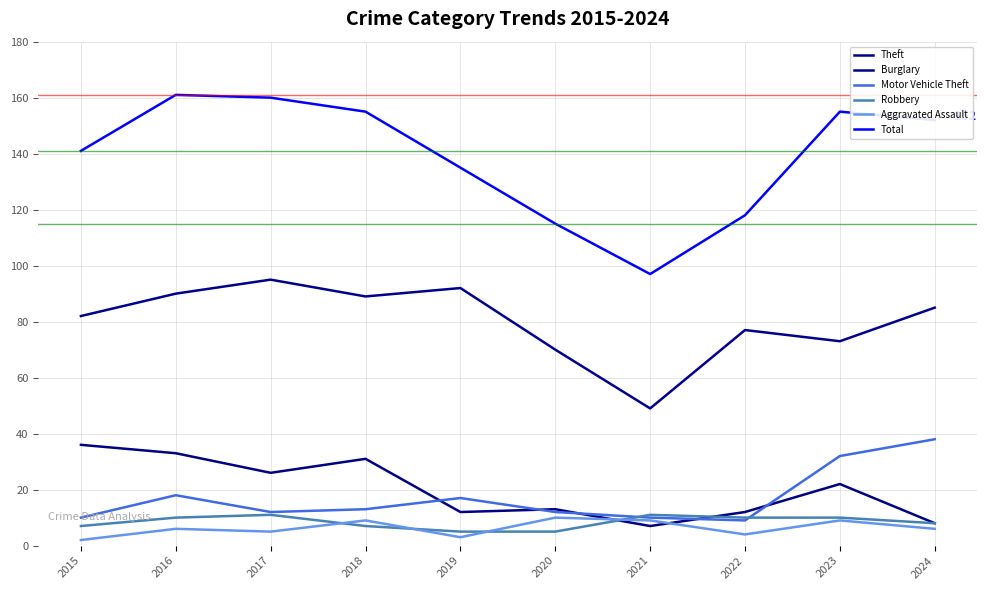

At which label does Total reach its minimum?

2021